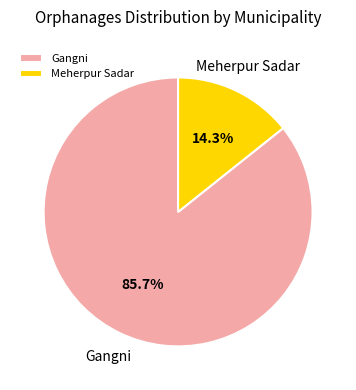

Is there a majority slice in this chart?

Yes